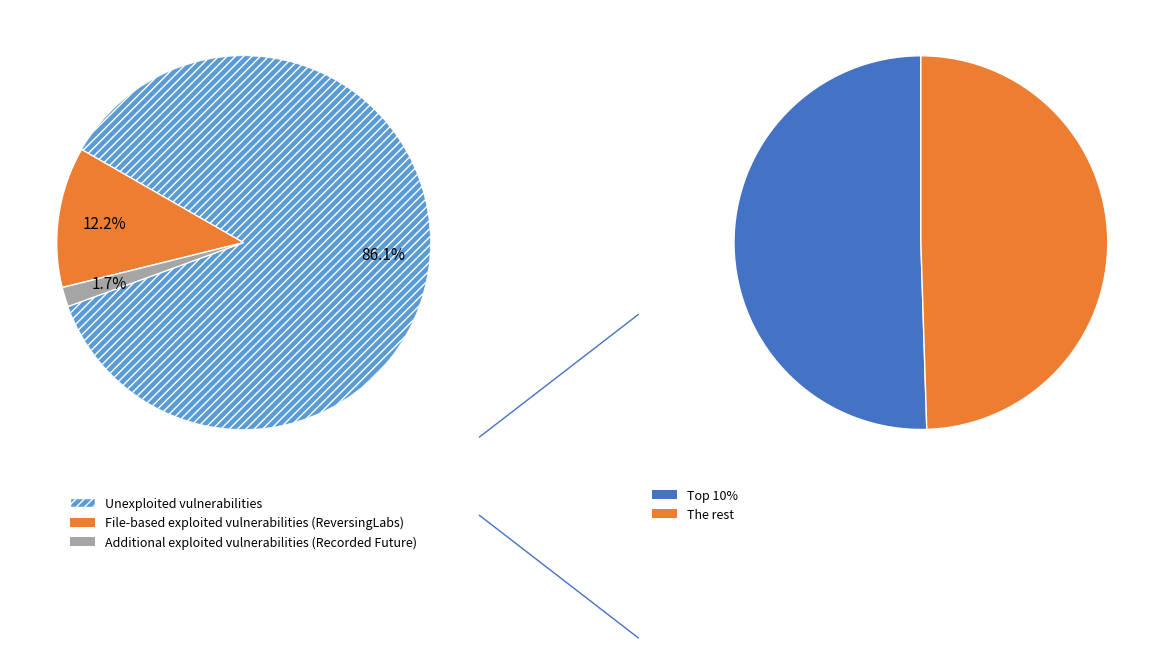

Is help the majority of the pie?

No